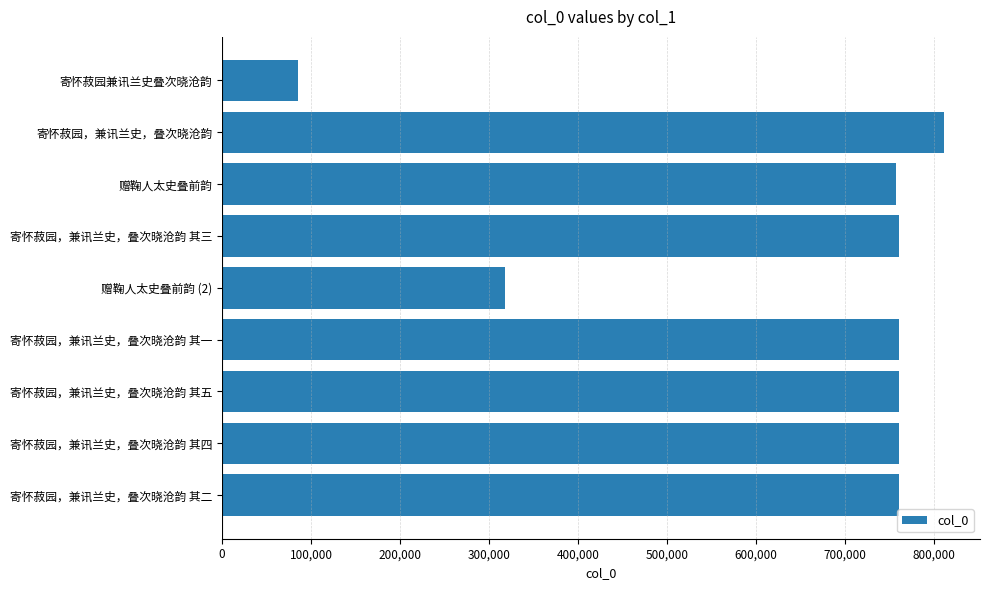

What is the average value?

641768